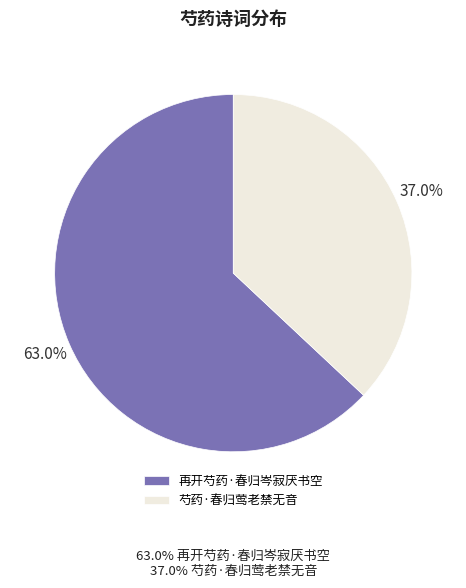

Rank the categories by value from highest to lowest.

再开芍药·春归岑寂厌书空, 芍药·春归莺老禁无音